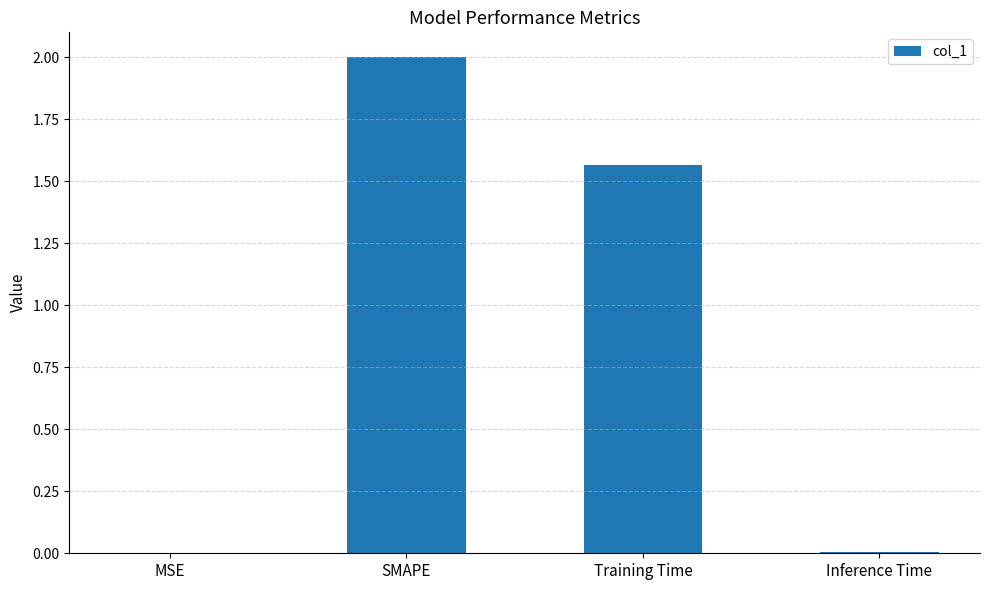

What is the sum of all values?

3.6